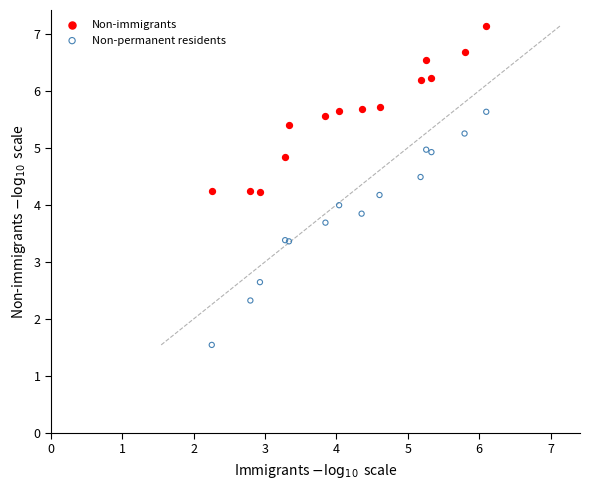

Which series contains the lowest Y value?

Non-permanent residents